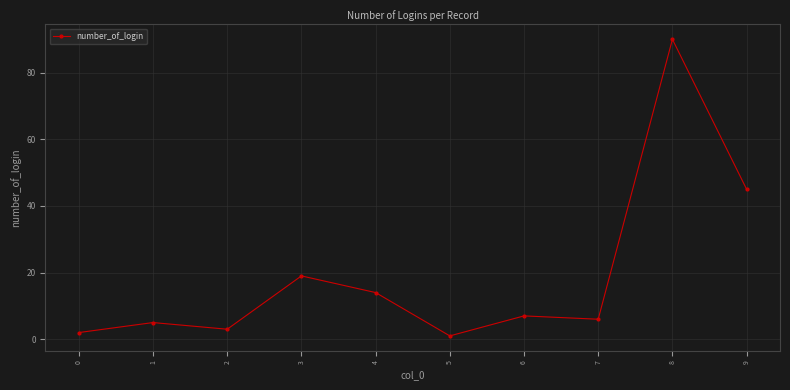

What is the sum of the values at 1 and 6?

12